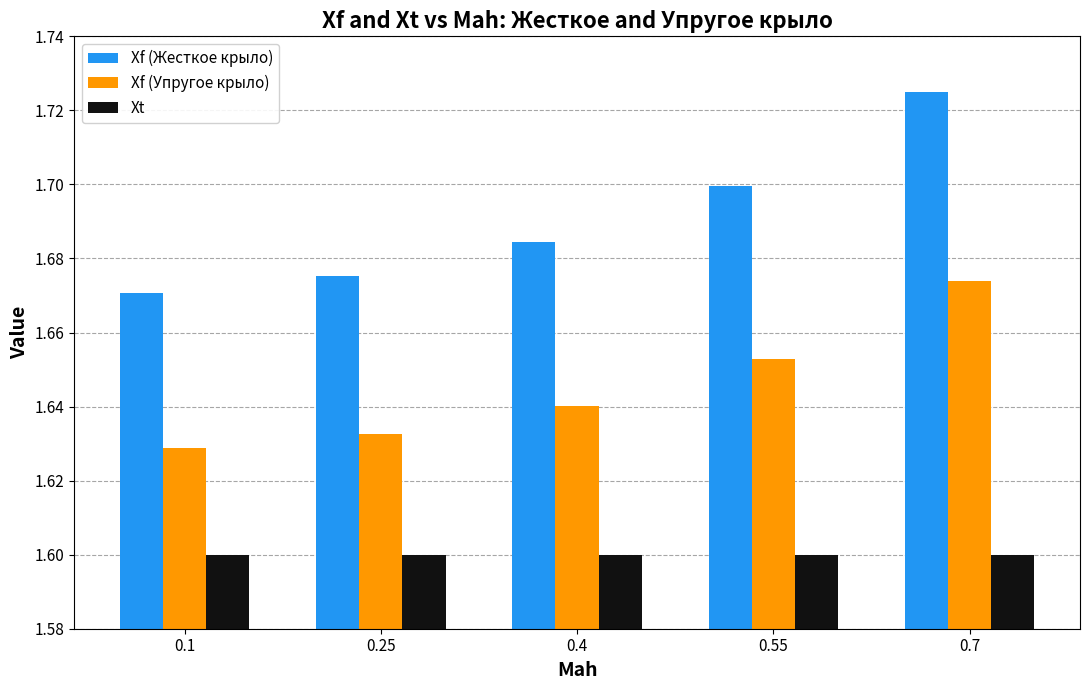

What is the difference between the maximum and minimum values in the Xf (Жесткое крыло) series?

0.1